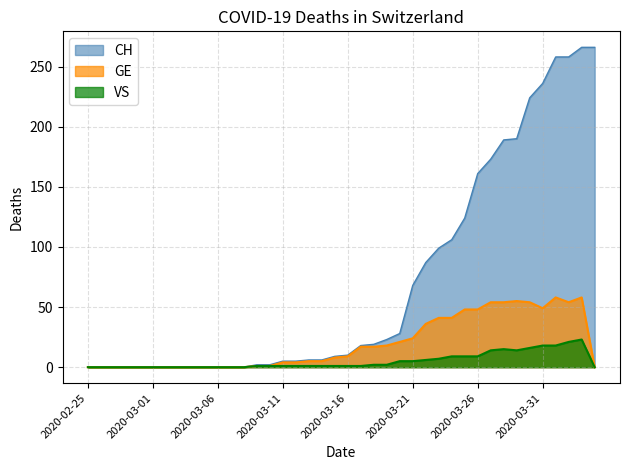

How many data points in GE are above 8?

19